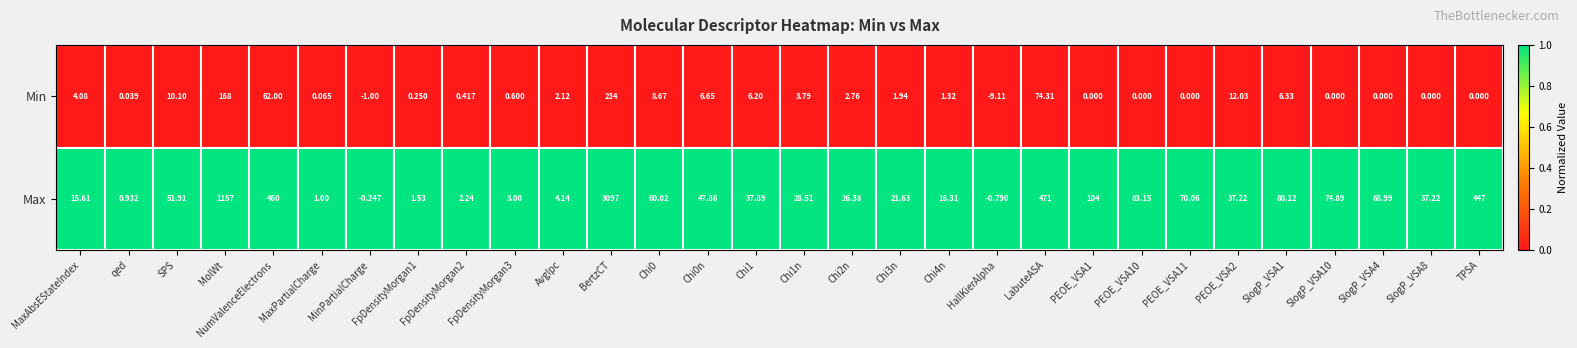

Which label corresponds to the largest value in the chart?

BertzCT